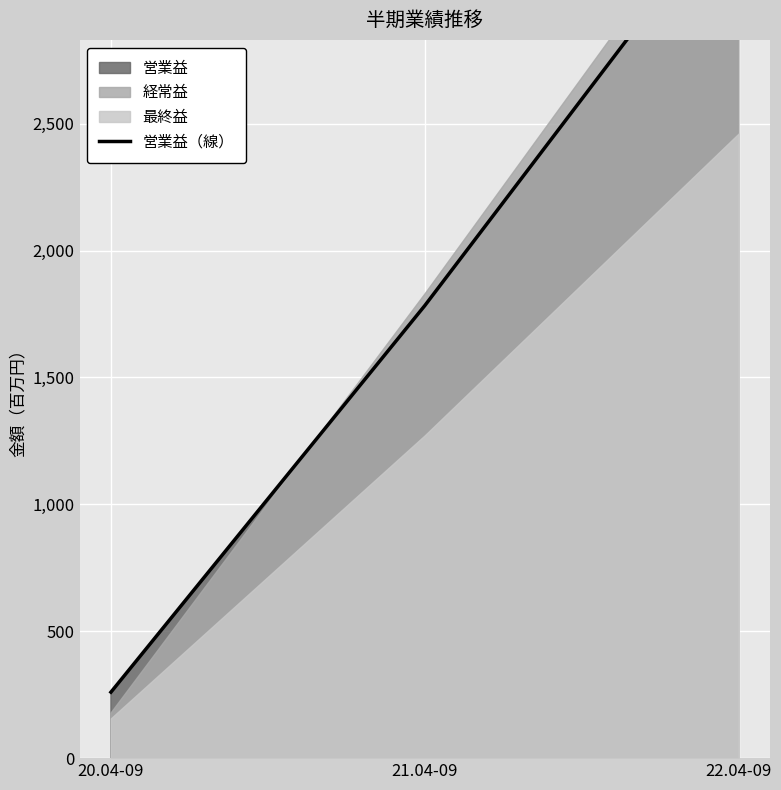

Count the values in the range 260 to 3410.

3